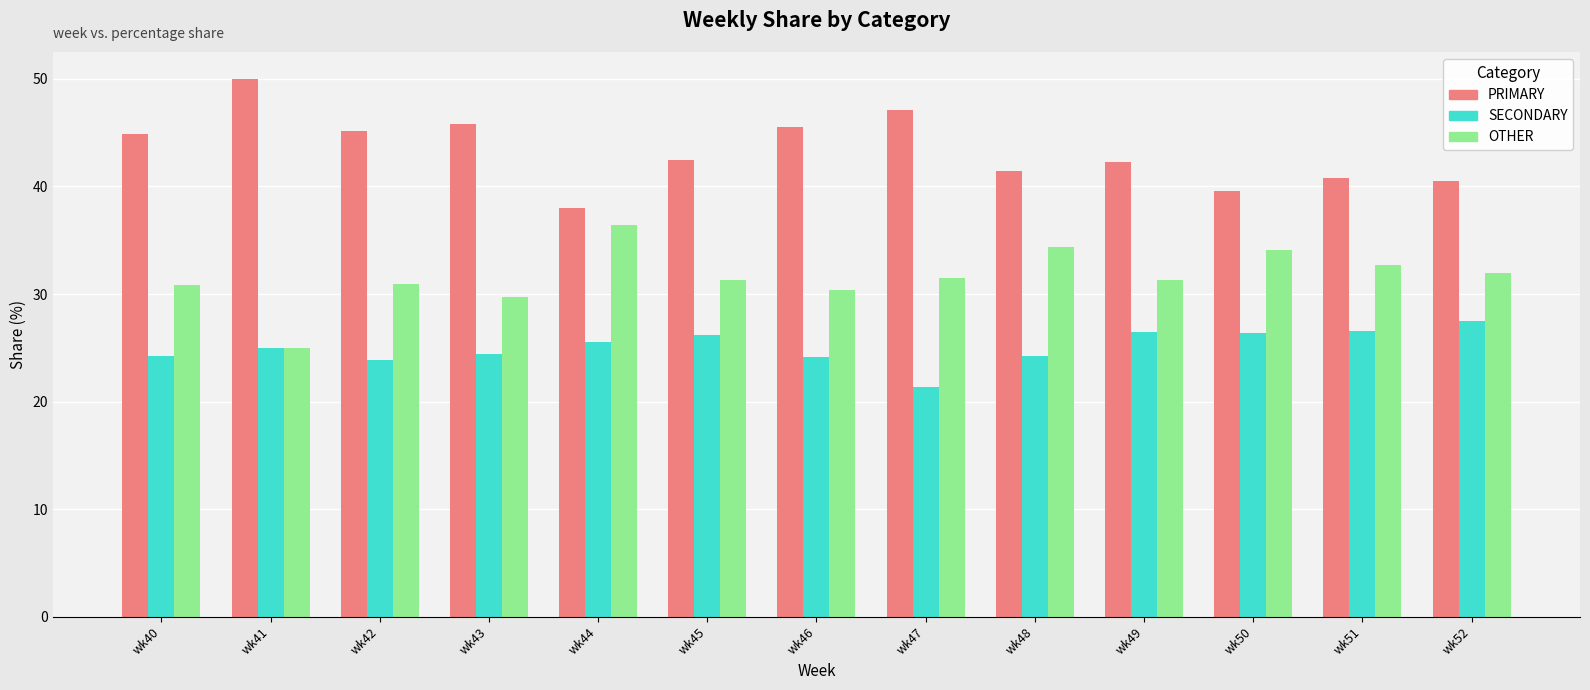

What is the difference between the maximum and second lowest values in the OTHER series?

6.7